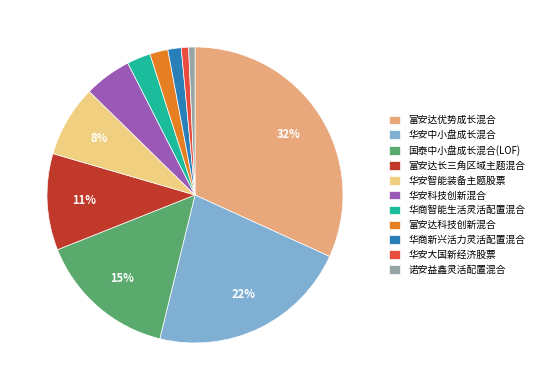

To the nearest percent, what is the difference between the 富安达科技创新混合 and 富安达长三角区域主题混合 slice percentages?

9%